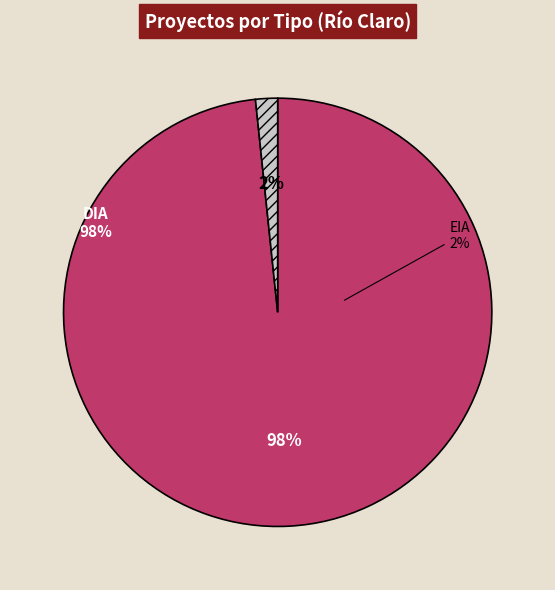

Is EIA the majority of the pie?

No